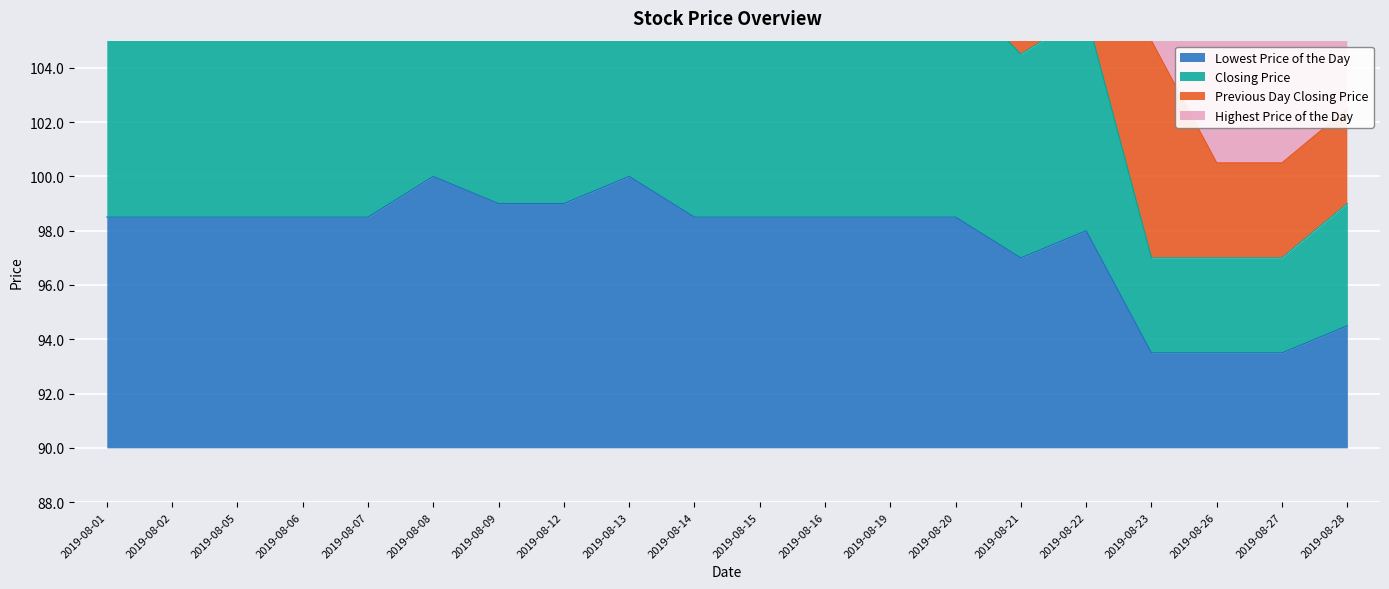

What is the minimum value for Lowest Price of the Day?

93.5